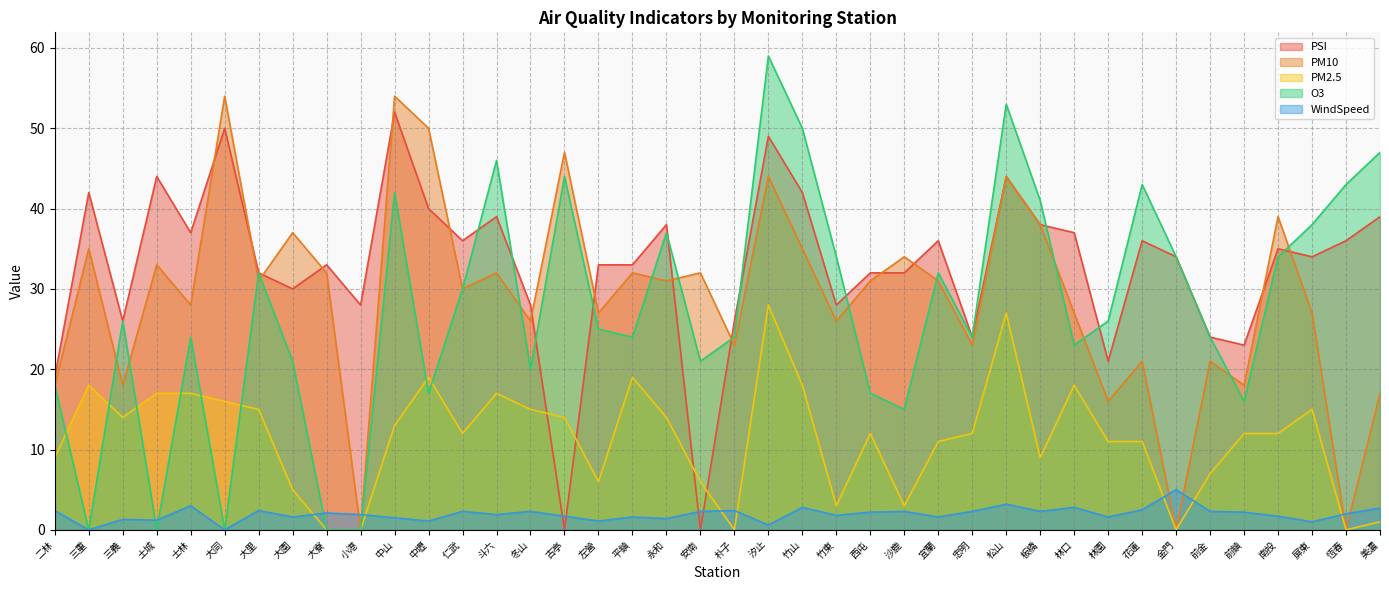

Rank the series by their maximum value, from highest to lowest.

O3, PM10, PSI, PM2.5, WindSpeed